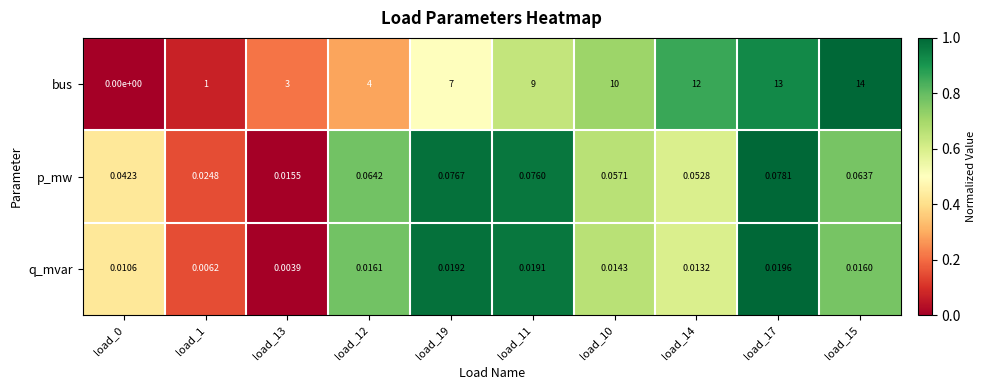

What is the total value across all series at load_11?

9.1